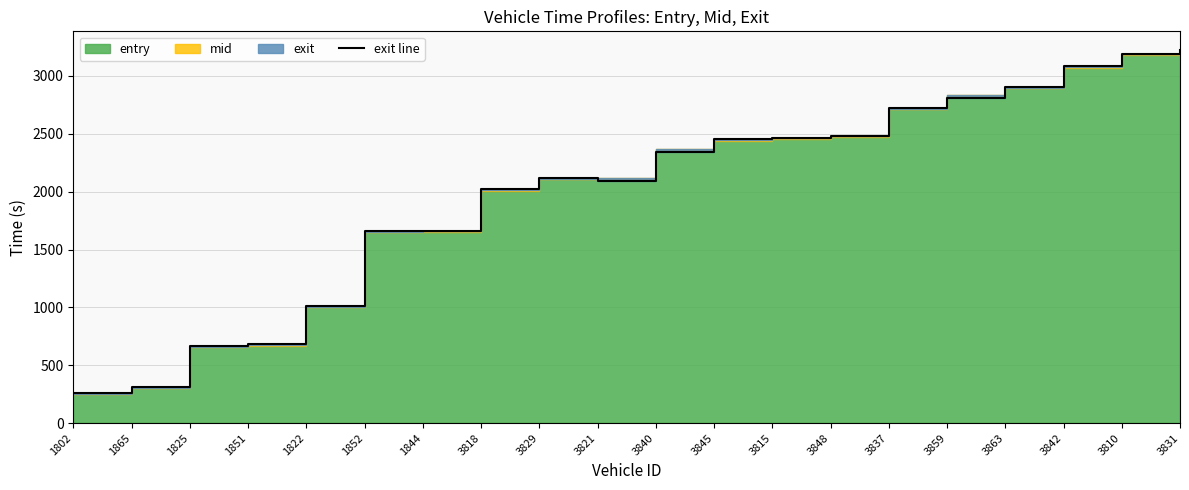

What is the average value?

2008.0